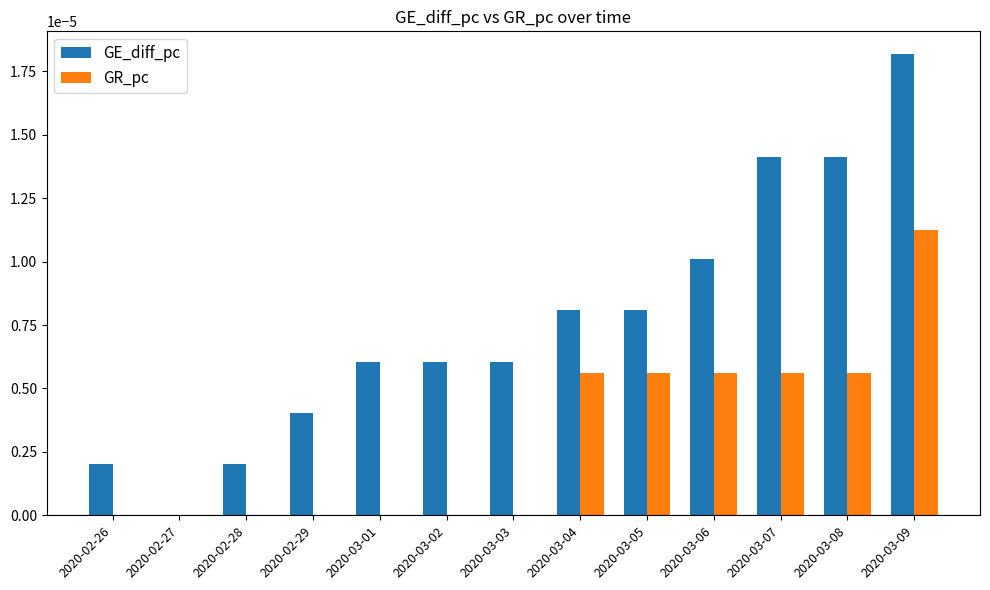

Is it true that GR_pc equals 0.0 at 2020-03-01?

True